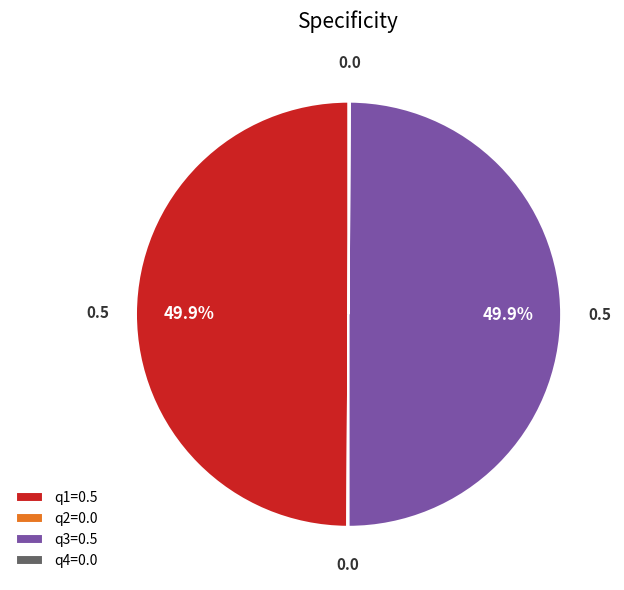

Does any single category account for the majority?

No